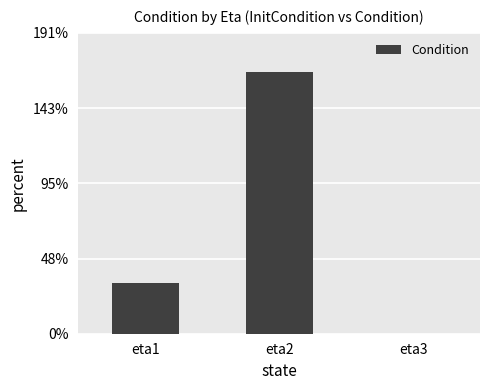

Rank the categories by value from highest to lowest.

eta2, eta1, eta3